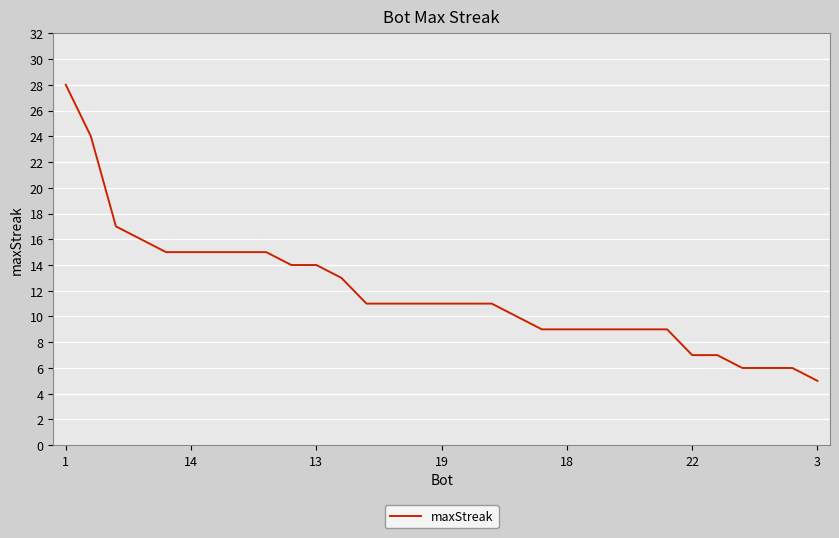

What is the greatest value displayed?

28